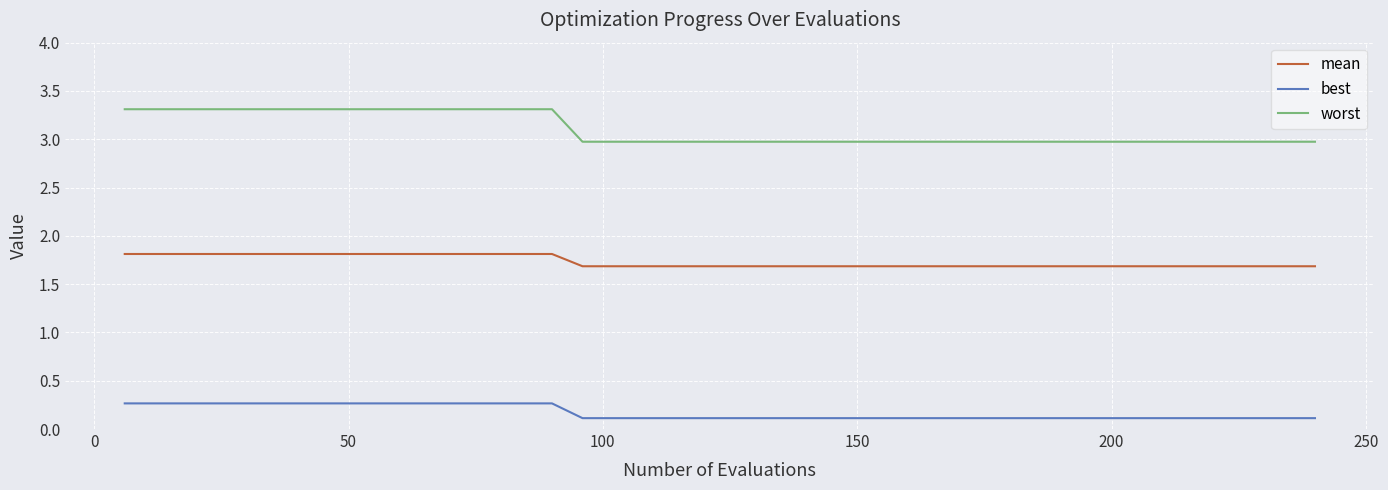

How many lines are shown in the chart?

3